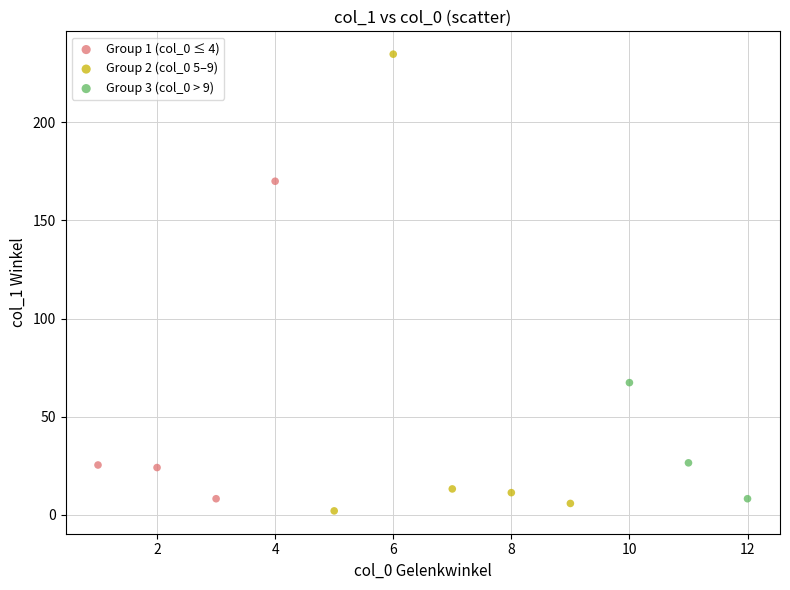

Which series contains the highest Y value?

Group 2 (col_0 5–9)